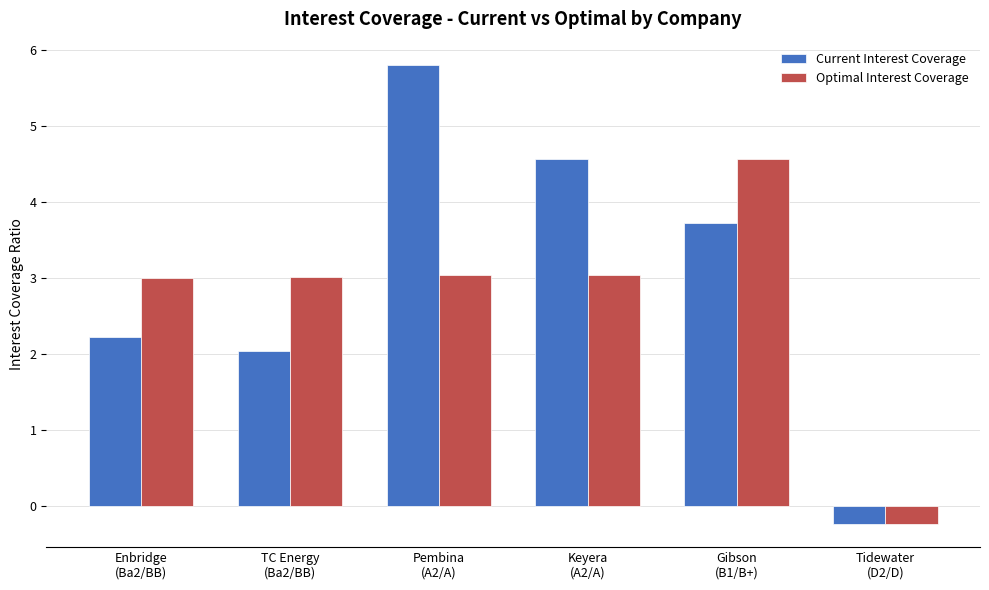

Reading left to right, extract all data points from this chart.

Current Interest Coverage: 2.2	2.0	5.8	4.6	3.7	-0.2
Optimal Interest Coverage: 3.0	3.0	3.0	3.0	4.6	-0.2